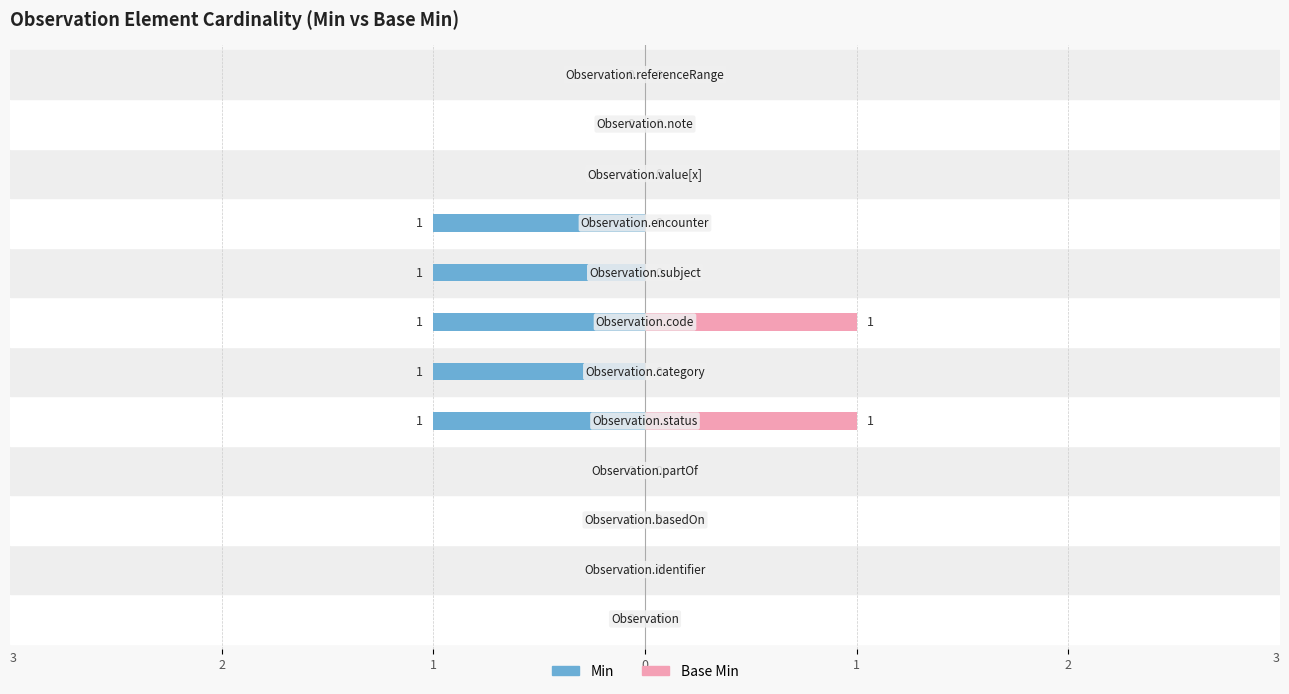

What is the difference between the maximum and minimum values in the Base Min series?

1